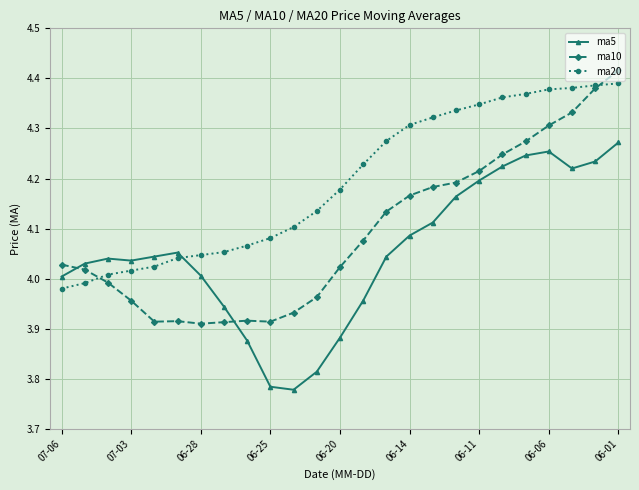

Which series has the largest total across all categories?

ma20